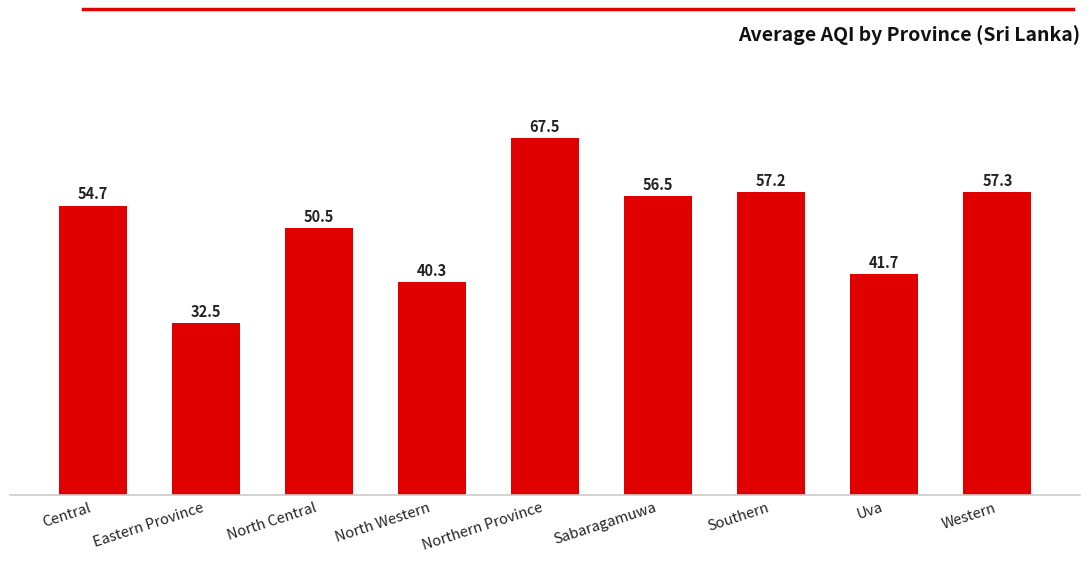

Reading left to right, what are all the values shown in this chart?

Central=54.7	Eastern Province=32.5	North Central=50.5	North Western=40.3	Northern Province=67.5	Sabaragamuwa=56.5	Southern=57.2	Uva=41.7	Western=57.3